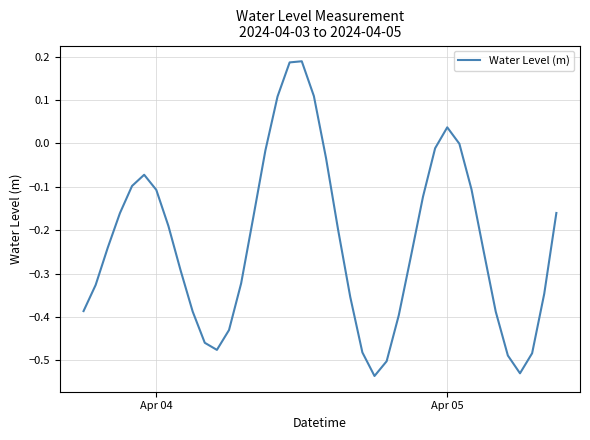

What is the difference between the maximum and minimum values?

0.7